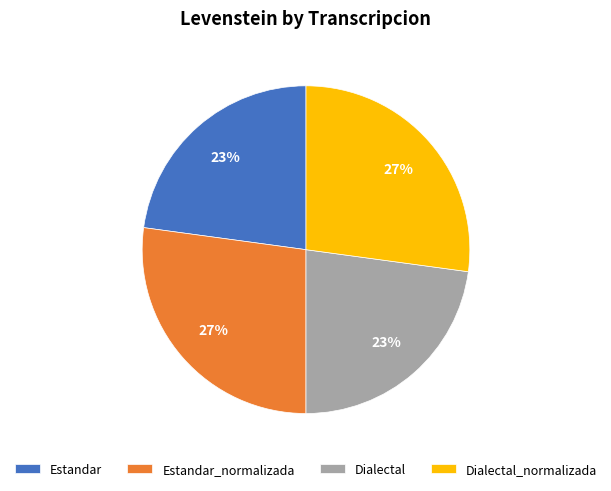

Approximately how many times larger is the value at Estandar_normalizada compared to Estandar?

1.2